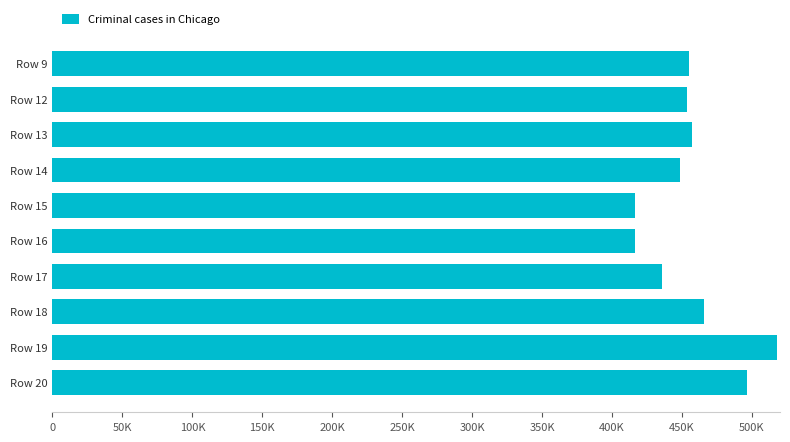

Does the chart contain any negative values?

No